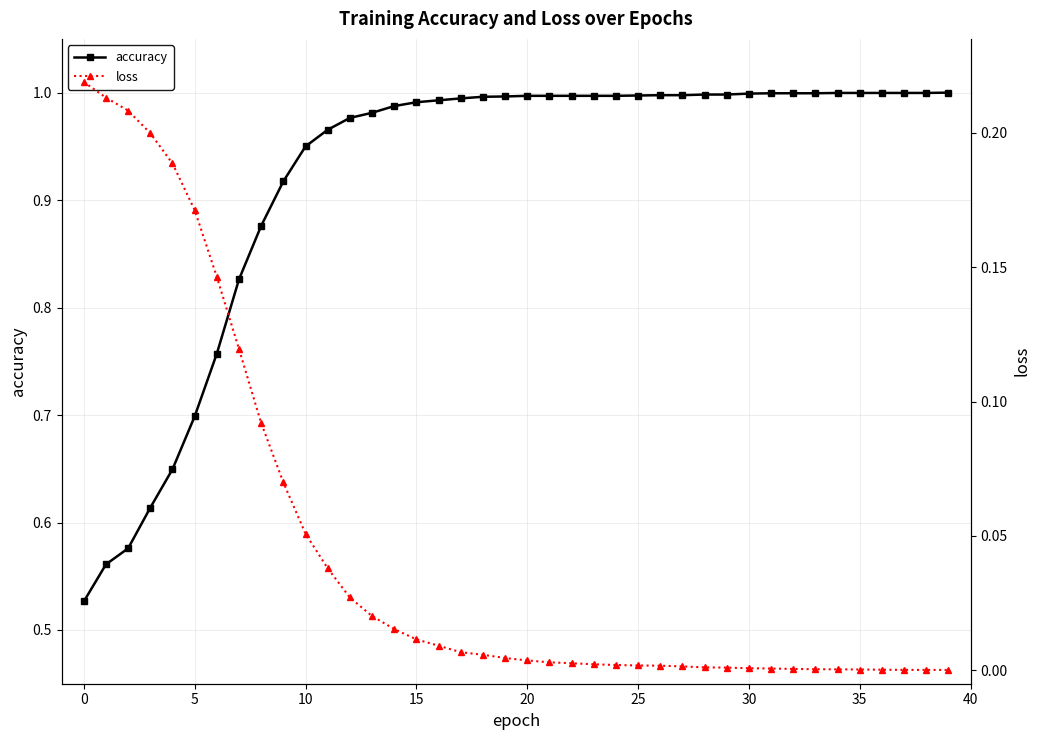

True or false: loss and accuracy cross at least once.

False